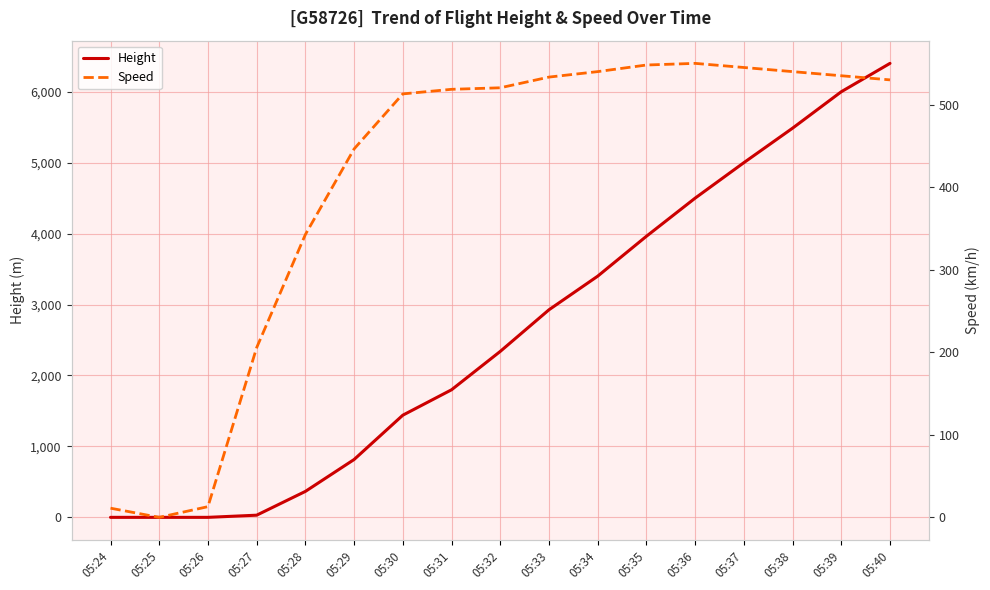

The Height series shows 8057.4 at 05:39. True or false?

False